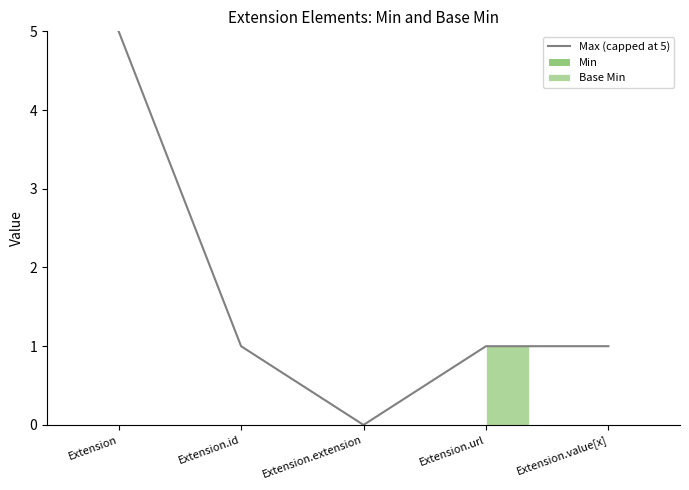

The value of Base Min at Extension.id is -1. True or false?

False